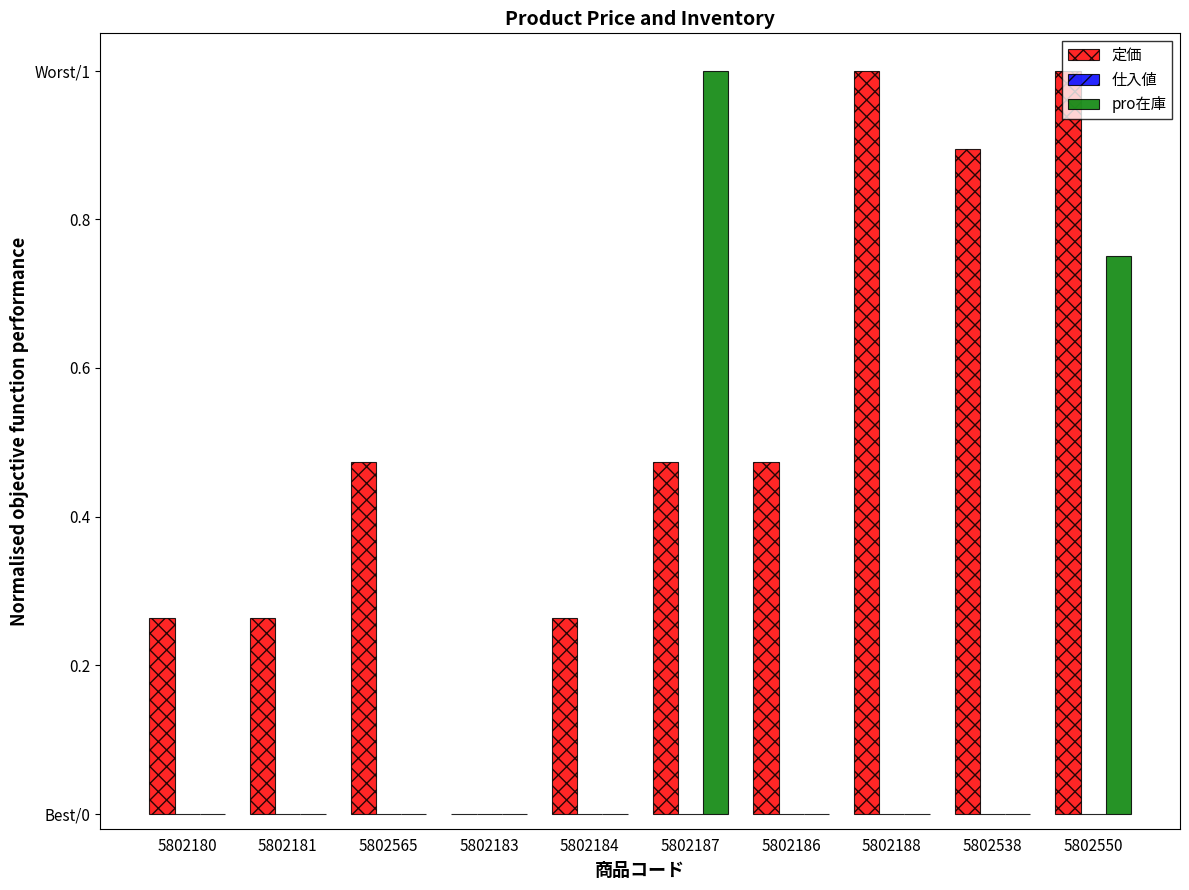

The value of pro在庫 at 5802186 is 0.5. True or false?

False